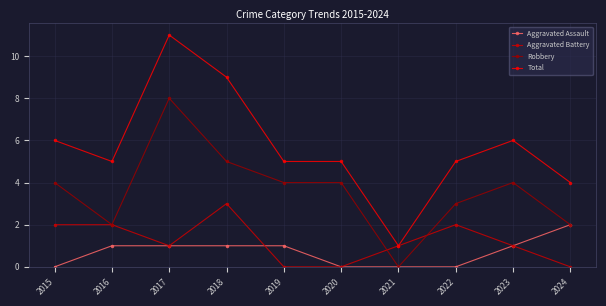

Which category has the highest value across all series?

2017